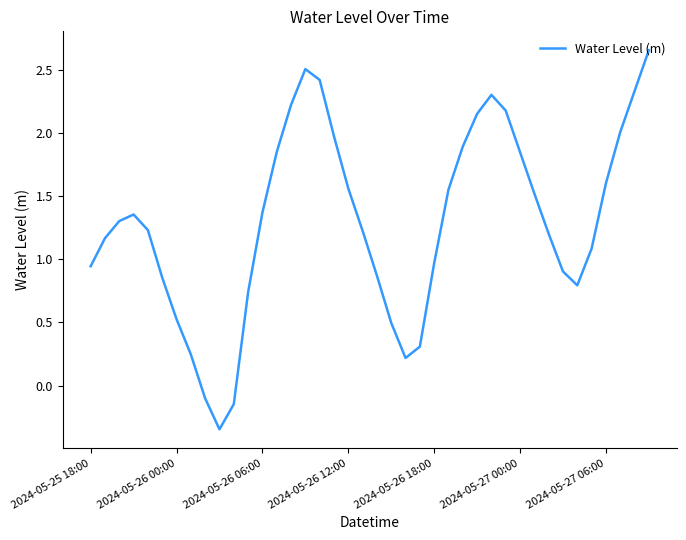

What is the average value?

1.3